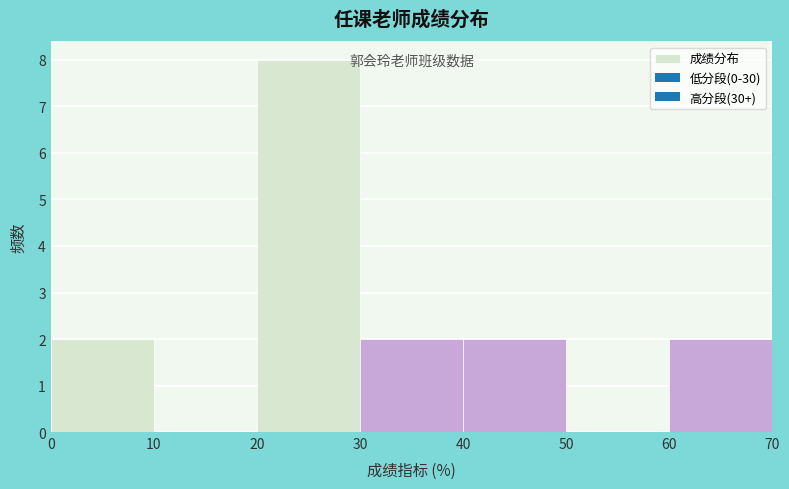

Reading left to right, list every bar in this chart as the range it spans on the x-axis followed by its height. The values are not printed on the chart, so give them approximately, as read against the axis.

0 to 10: 2
10 to 20: 0
20 to 30: 8
30 to 40: 2
40 to 50: 2
50 to 60: 0
60 to 70: 2